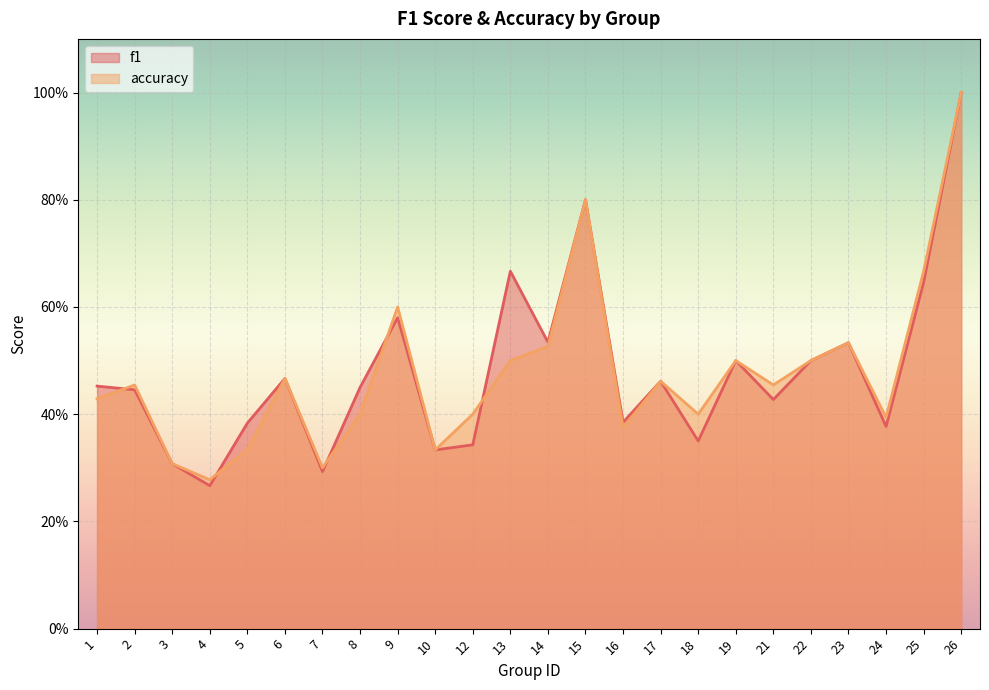

How many data points does each series have?

24